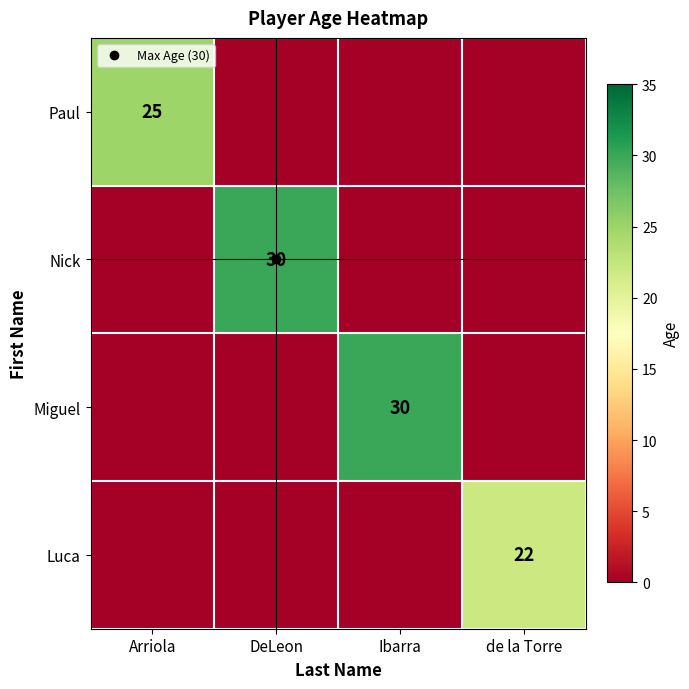

Count the Paul values in the range 0 to 25.

4